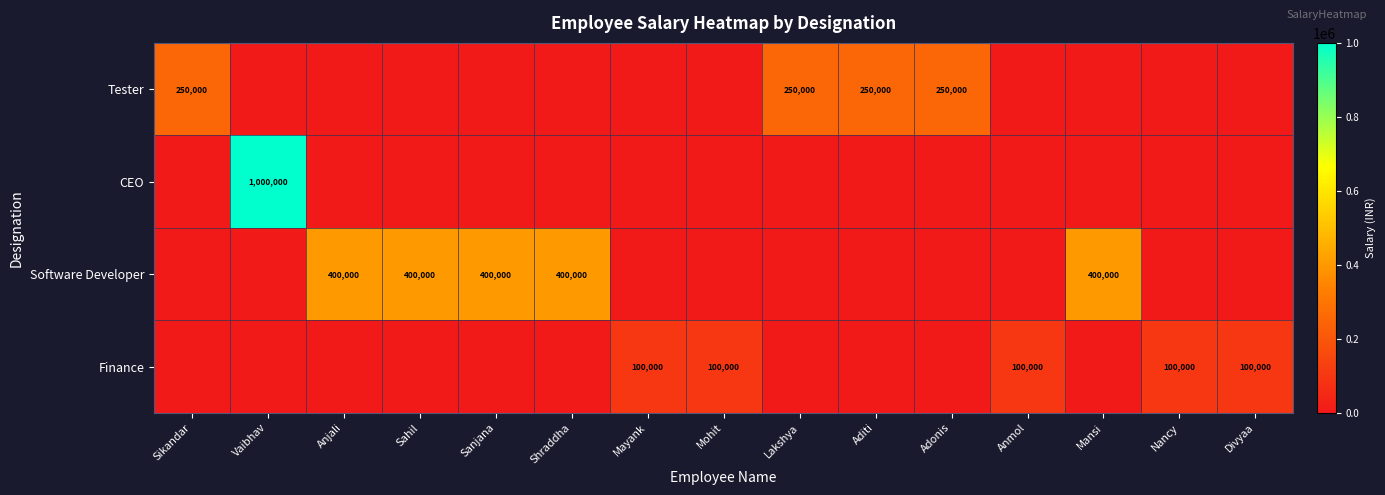

The Tester series shows 250000 at Aditi. True or false?

True